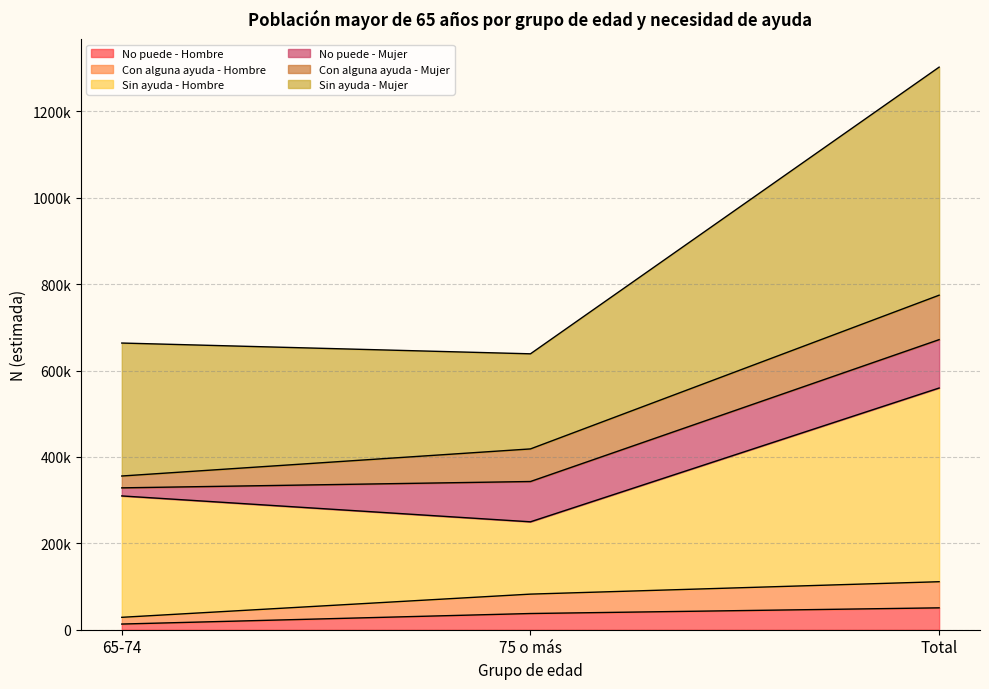

What is the label of the 1st point from the right?

Total